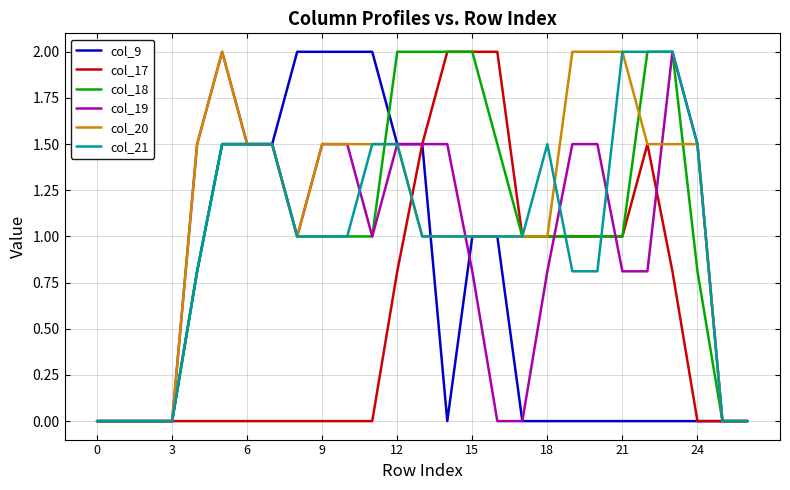

What is the maximum value shown in the chart?

2.0